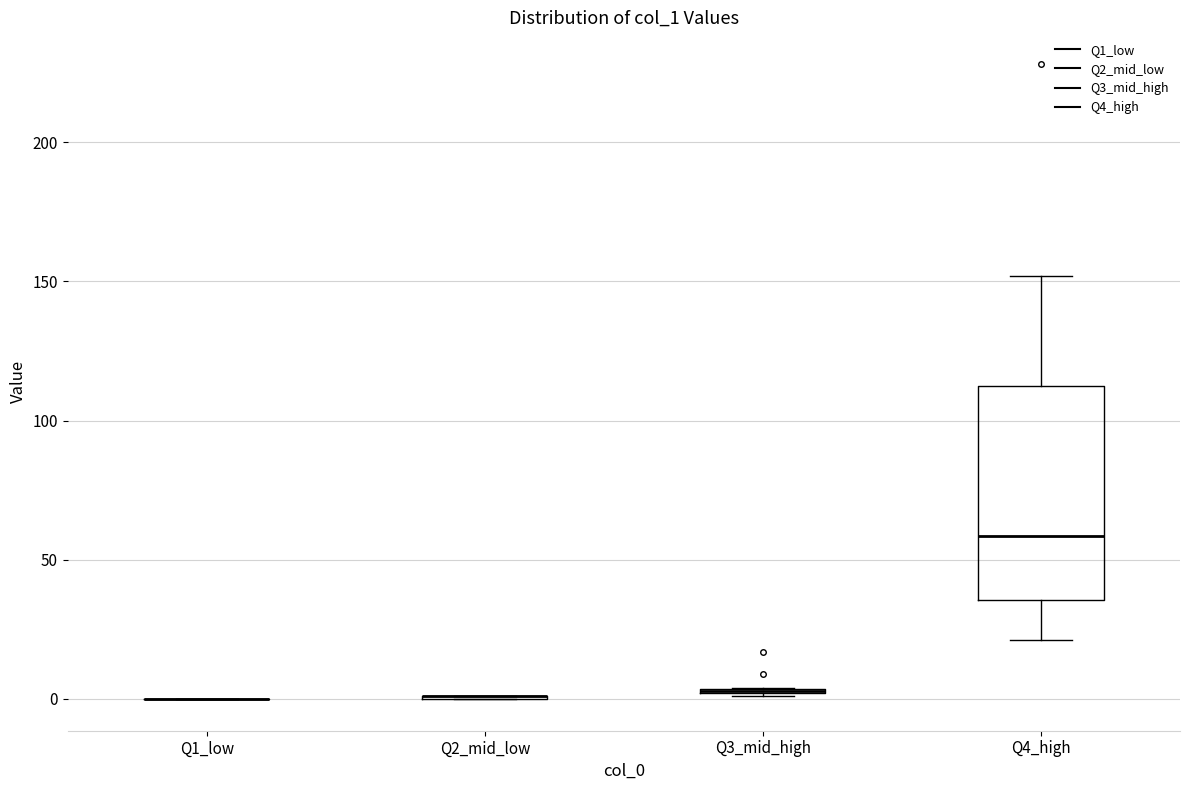

Comparing the boxes themselves (not the whiskers), which one is the tallest?

Q4_high